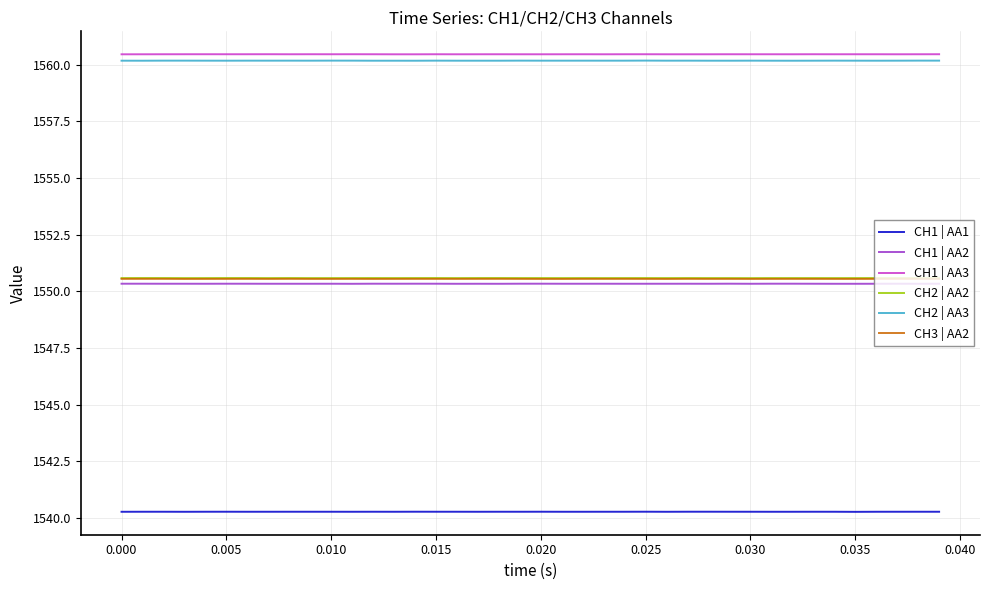

True or false: CH2 | AA3 and CH1 | AA2 cross at least once.

False